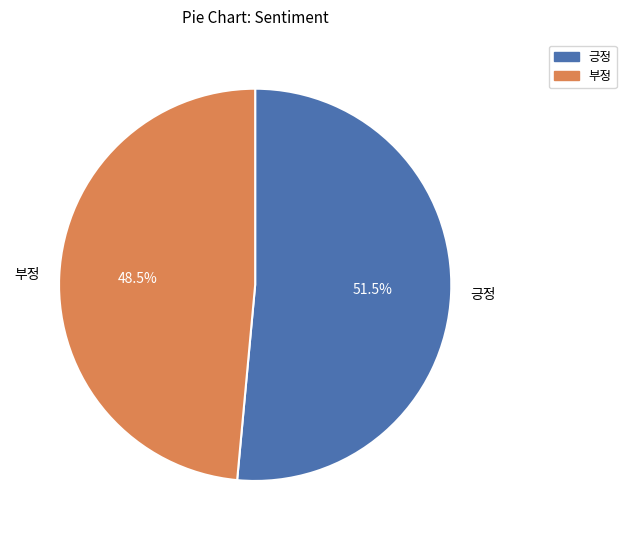

What is the largest slice in the pie chart?

긍정